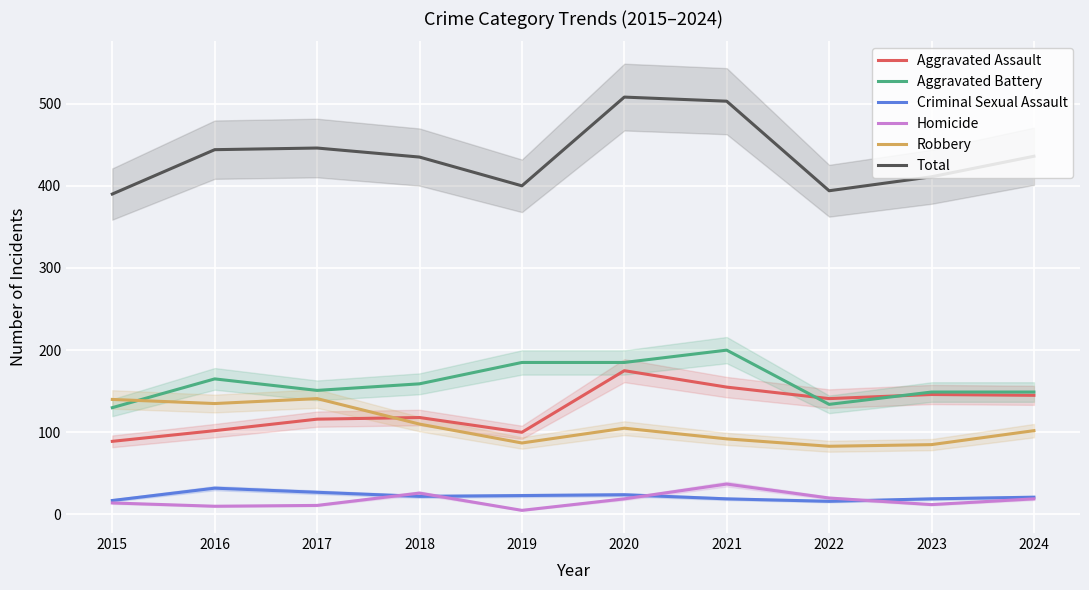

Which series has the widest spread of values?

Total